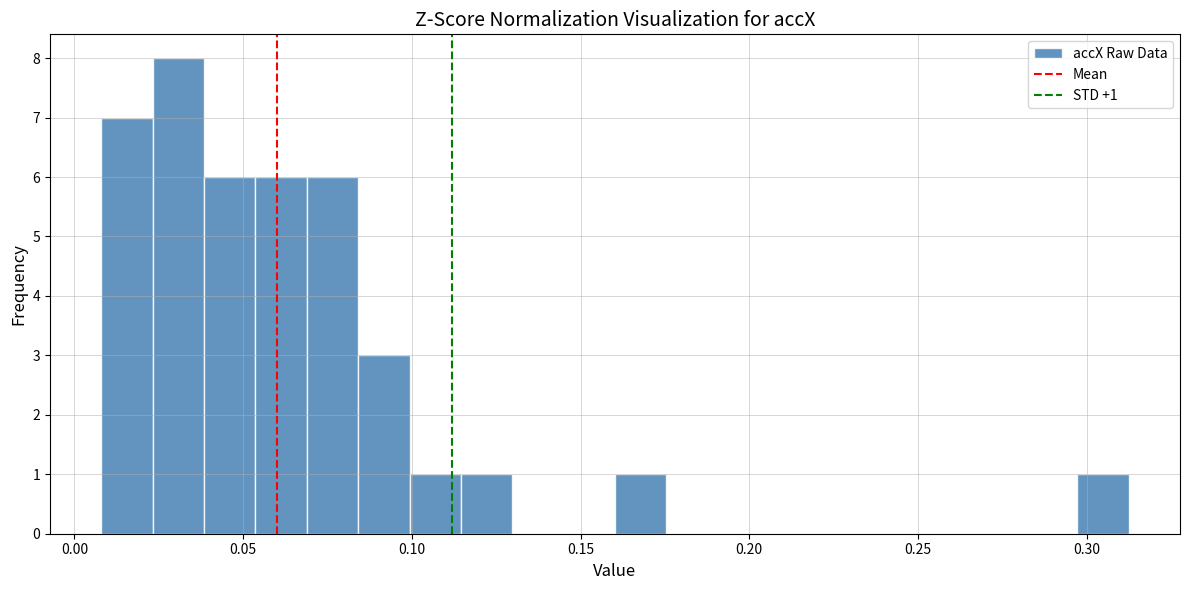

Read against the x-axis, roughly where is the centre of the tallest bar?

0.030